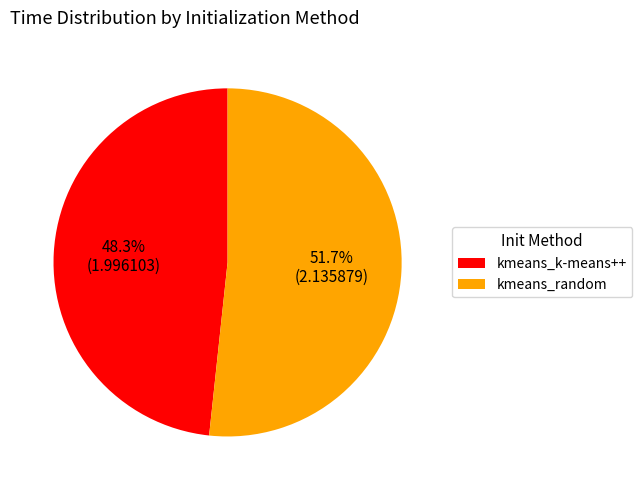

Count the number of slices in the pie.

2